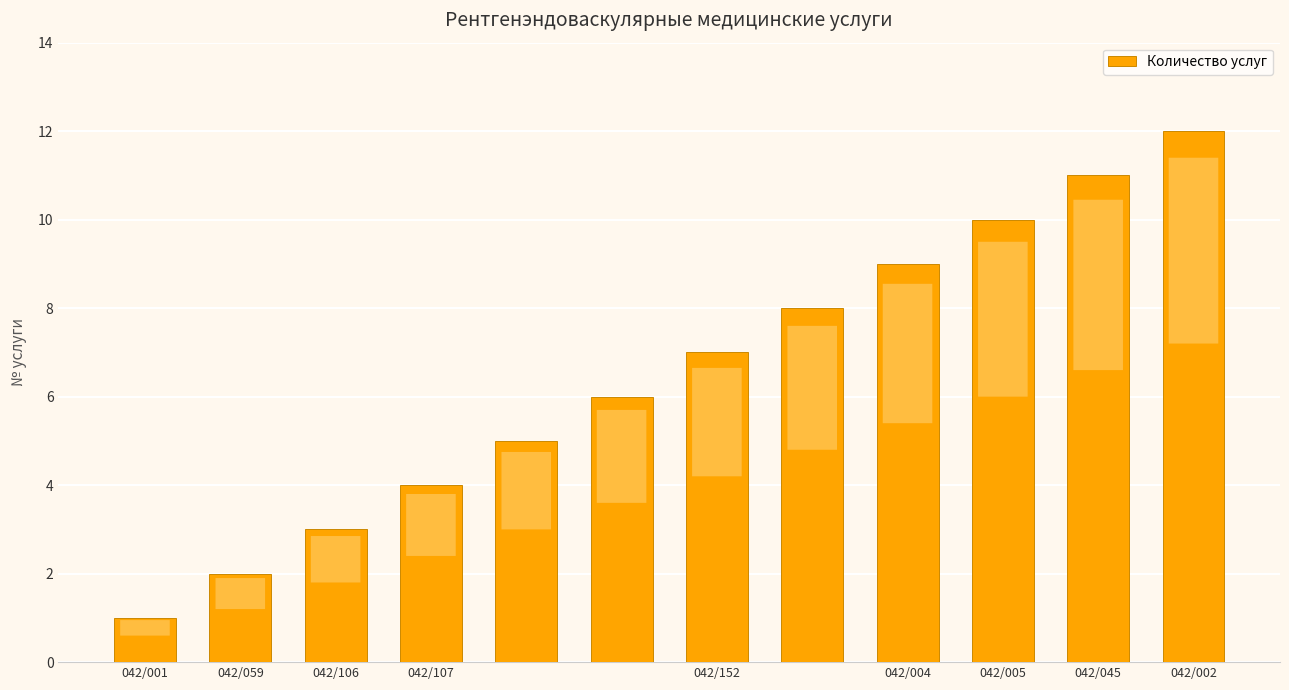

Are the bars grouped side by side (vs. stacked)?

No